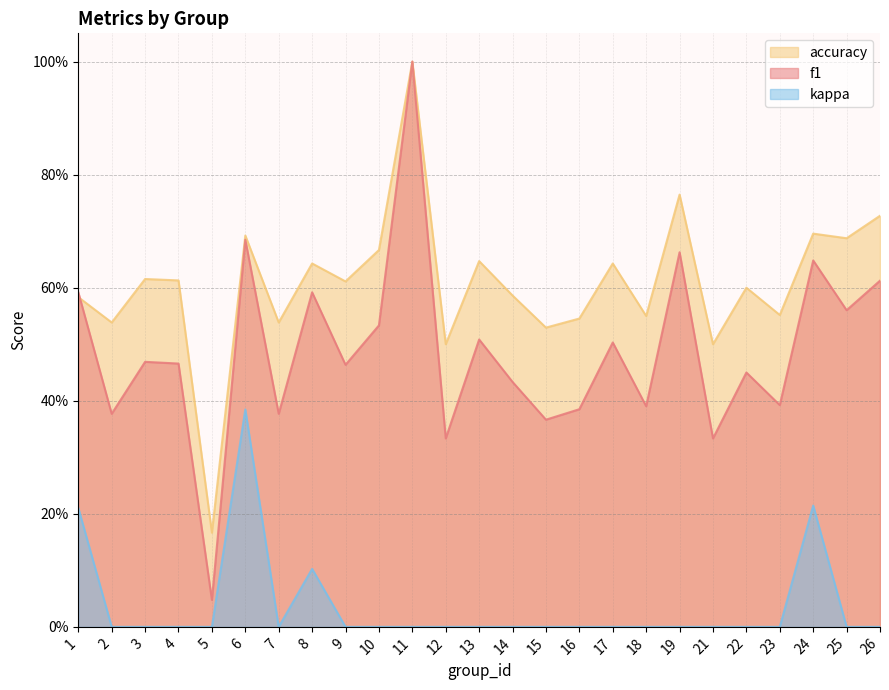

Rank the series at 15 from lowest to highest value.

kappa, f1, accuracy